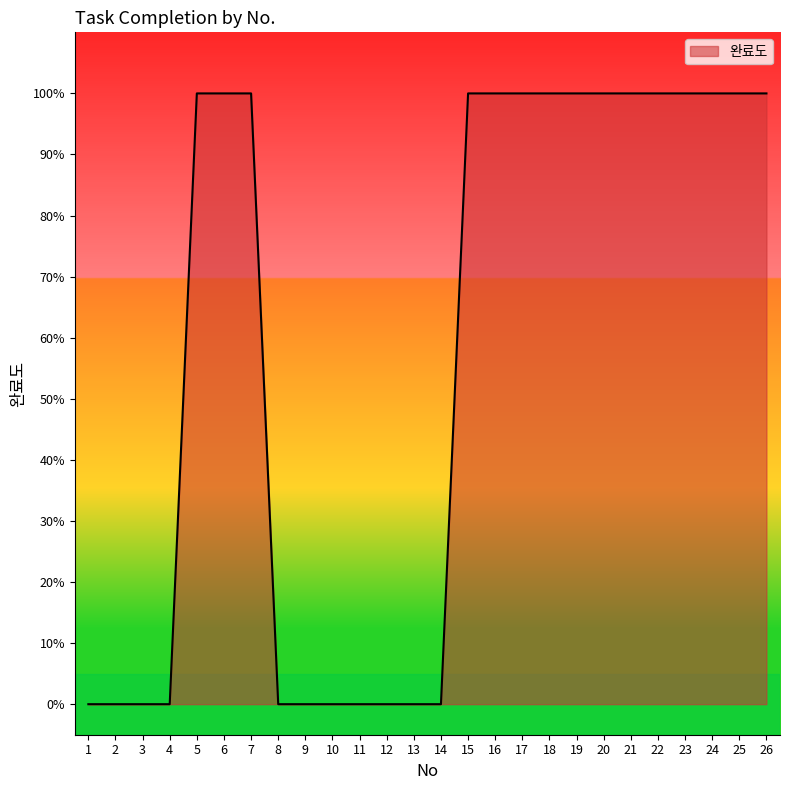

What is the difference between the values at 11 and 21?

1